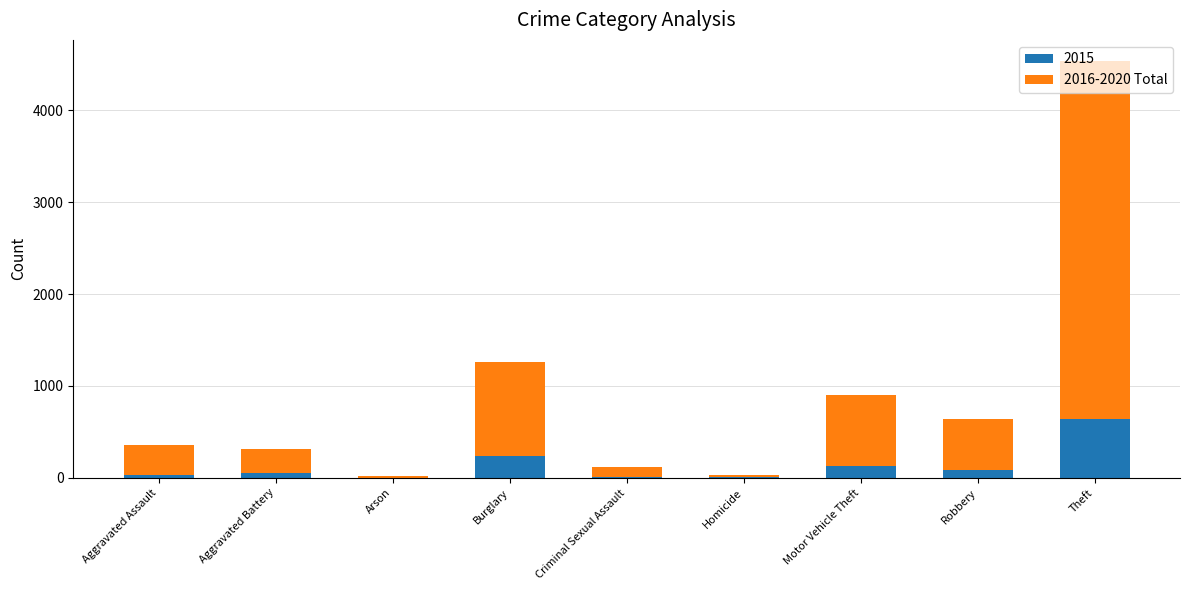

At which category is the sum across all series the highest?

Theft